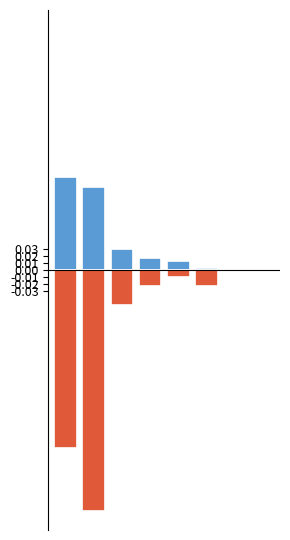

Reading left to right, extract all data points from this chart.

Female: 0=0.1	1=0.1	2=0.0	3=0.0	4=0.0	5=0.0	6=0.0	7=0.0
Male: 0=-0.2	1=-0.3	2=-0.0	3=-0.0	4=-0.0	5=-0.0	6=-0.0	7=-0.0